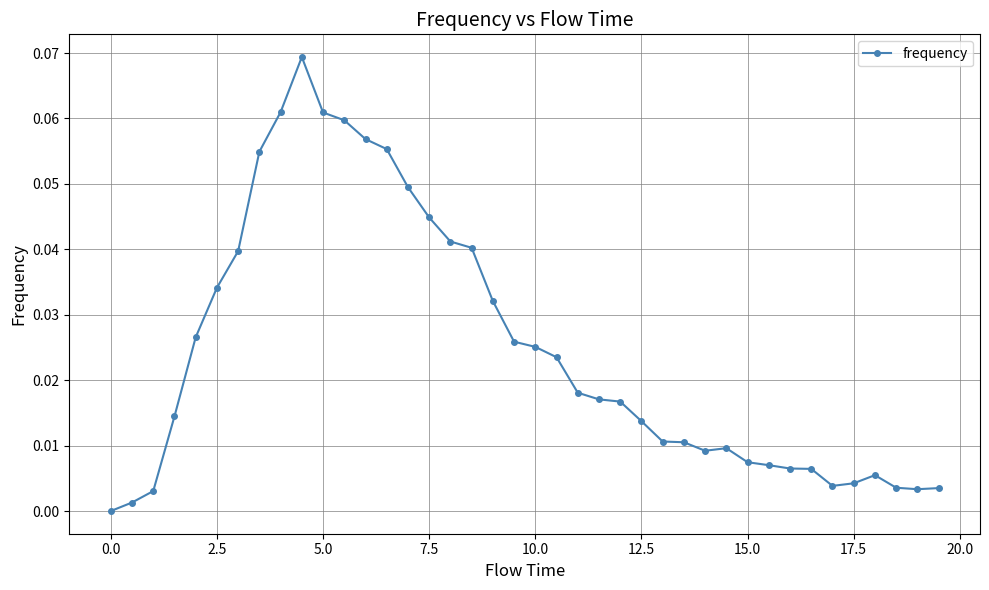

What is the sum of all values?

1.0